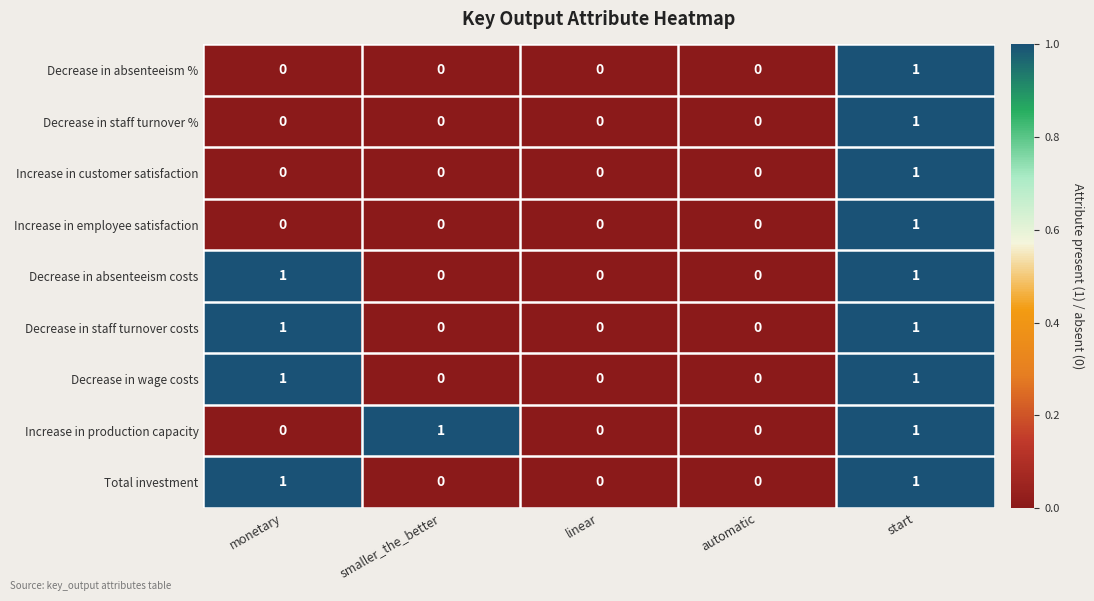

The value of Decrease in absenteeism % at linear is 0. True or false?

True